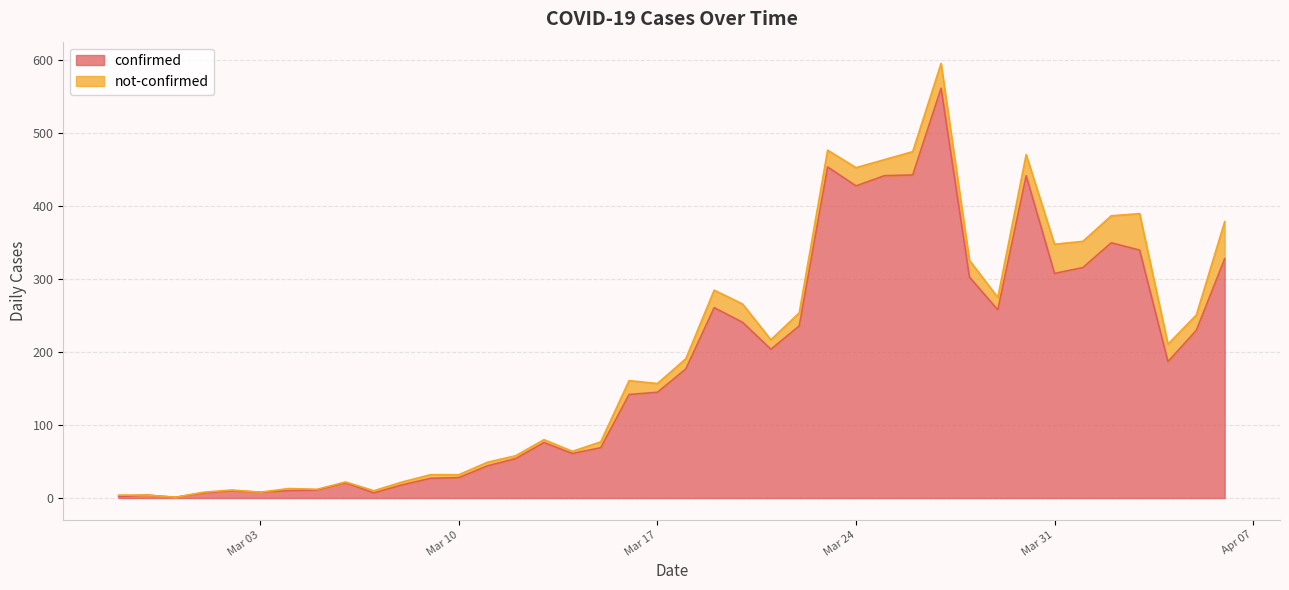

At which category does the chart reach its minimum across all series?

2020-02-29